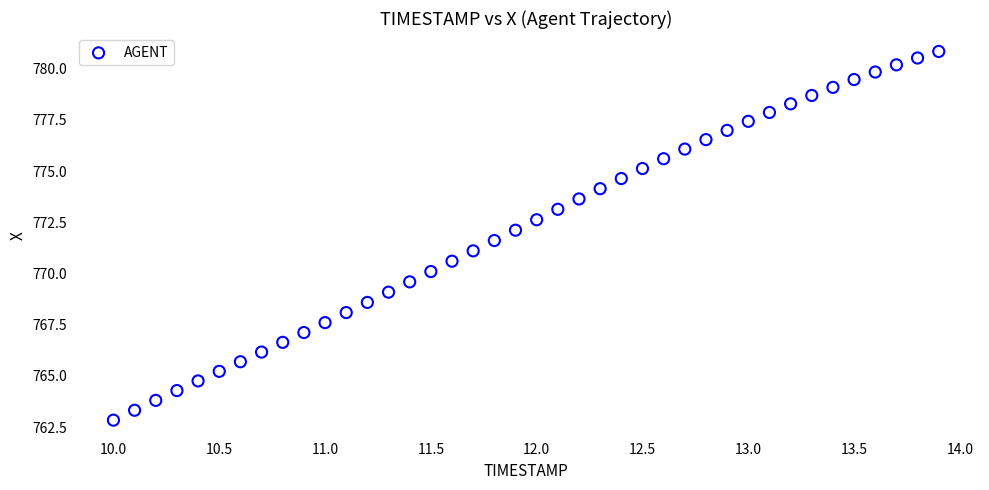

What is the range of X values (max minus min)?

3.9